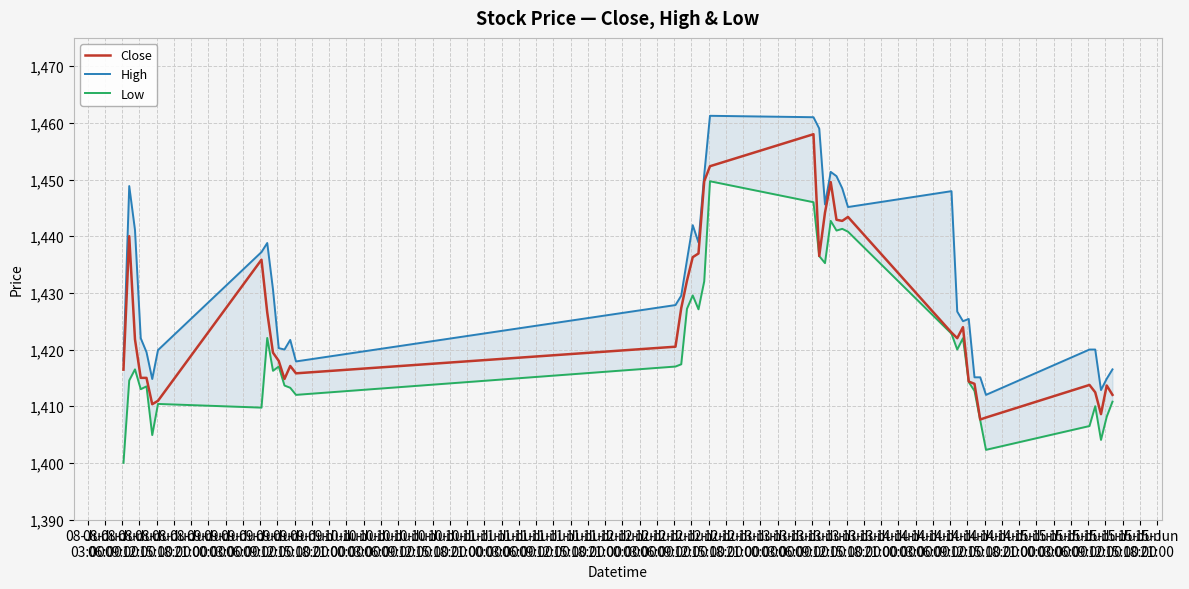

Reading left to right, what are all the values shown in this chart?

Close: 1416.4	1440.0	1421.8	1415.0	1415.0	1410.3	1410.9	1435.8	1426.6	1419.4	1418.0	1414.8	1417.1	1415.8	1420.5	1427.3	1432.2	1436.3	1436.9	1449.7	1452.3	1458.0	1436.5	1444.2	1449.6	1442.9	1442.7	1443.4	1423.0	1422.0	1423.9	1414.3	1413.9	1407.7	1408.0	1413.8	1412.4	1408.6	1413.7	1412.0
High: 1418.0	1448.8	1441.1	1422.0	1419.6	1414.8	1419.9	1437.2	1438.8	1430.6	1420.2	1420.0	1421.7	1417.9	1427.8	1429.5	1435.8	1441.9	1438.9	1450.8	1461.2	1461.0	1459.0	1445.6	1451.3	1450.6	1448.4	1445.2	1447.9	1426.7	1425.0	1425.4	1415.1	1415.1	1412.0	1420.0	1420.0	1412.8	1414.8	1416.5
Low: 1400.0	1414.6	1416.5	1413.0	1413.5	1404.9	1410.4	1409.8	1422.1	1416.2	1417.0	1413.7	1413.2	1412.0	1417.0	1417.4	1427.2	1429.6	1427.1	1432.1	1449.7	1446.0	1436.5	1435.2	1442.7	1441.0	1441.3	1440.8	1422.8	1420.0	1422.0	1414.2	1412.7	1407.5	1402.3	1406.5	1410.0	1404.1	1408.2	1410.8